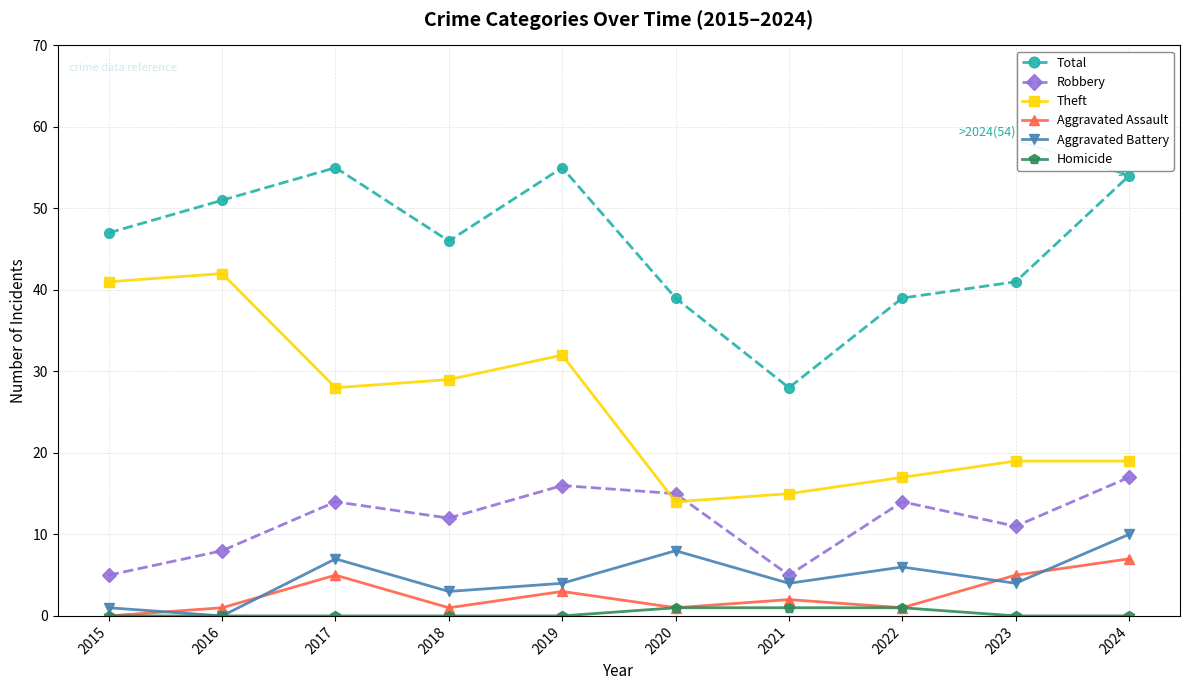

What is the total value across all series at 2015?

94